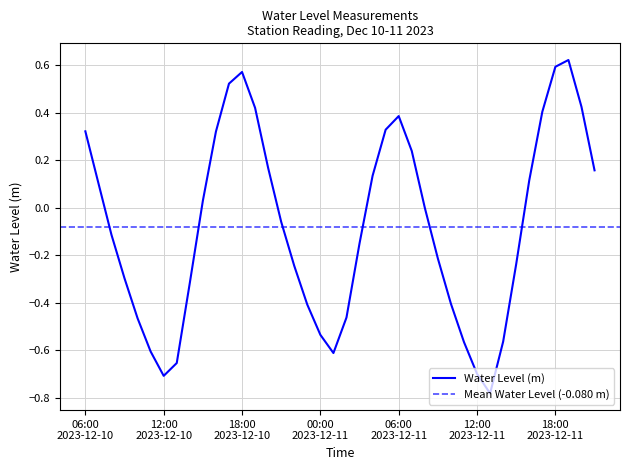

What is the minimum value shown in the chart?

-0.8